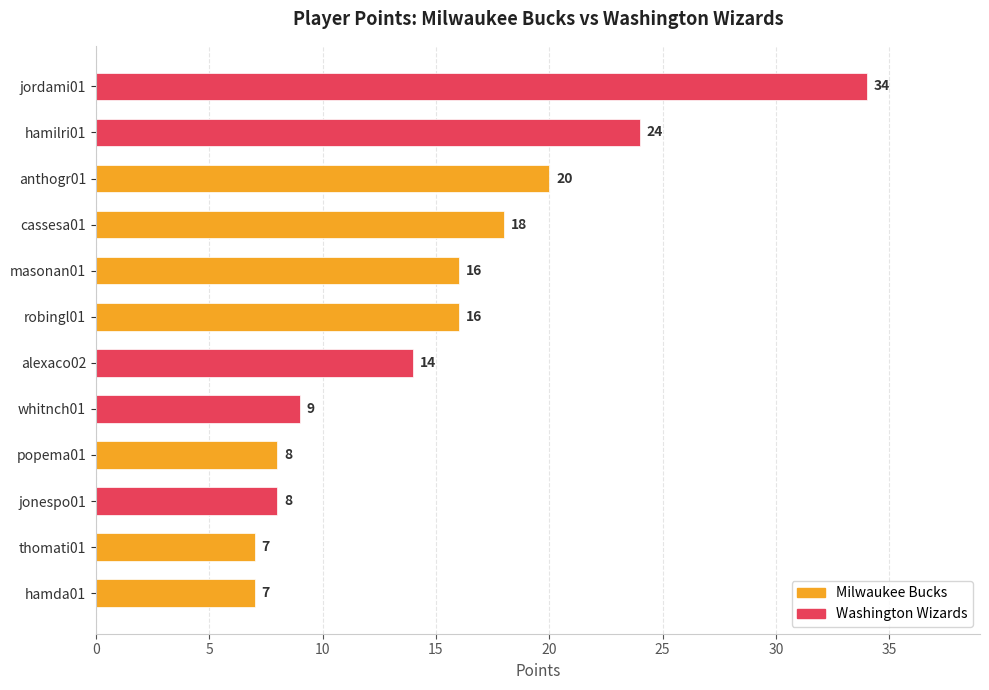

Between jordami01 and hamda01, which is larger?

jordami01